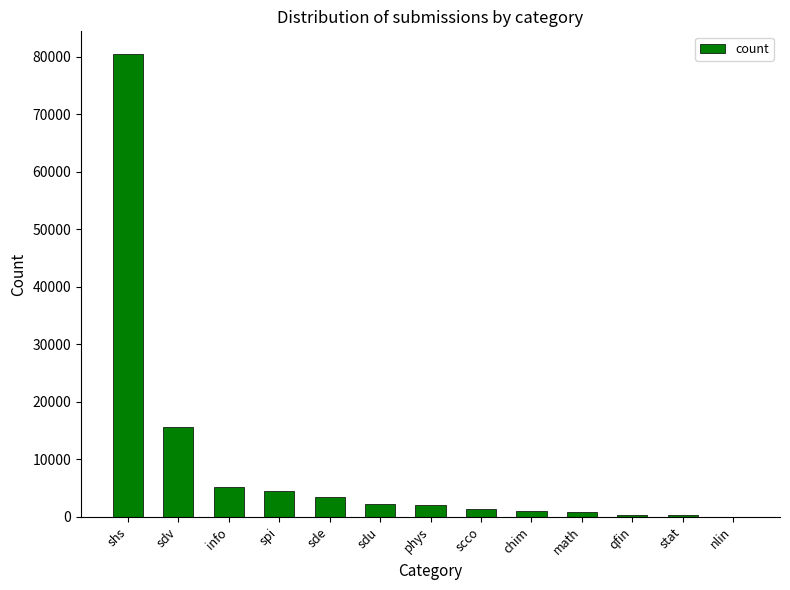

True or false: the data shows 2013 at phys.

True